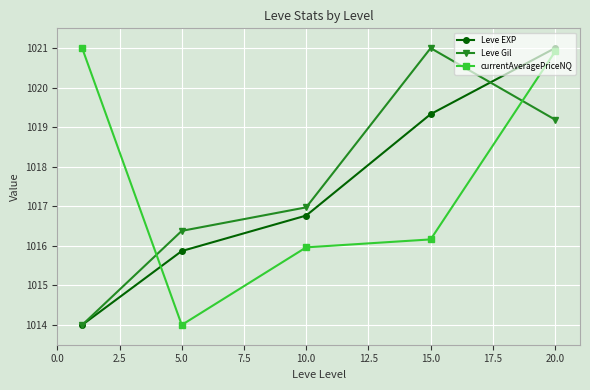

Is this an area chart (filled region under the line)?

No